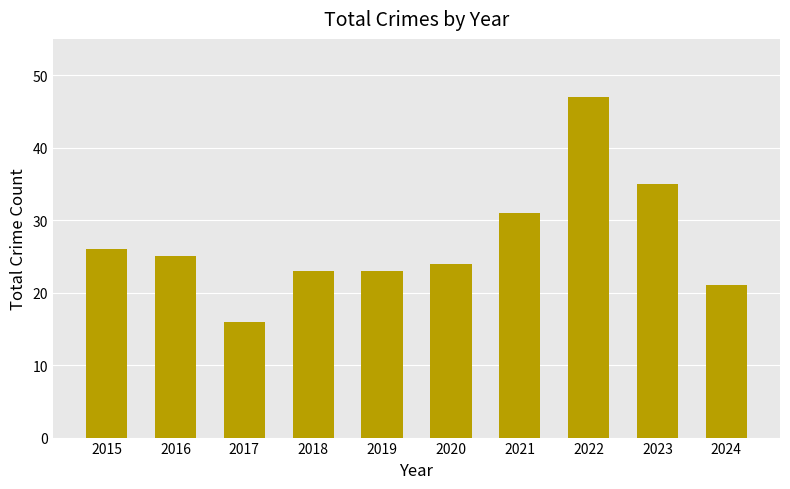

The chart shows a value of 31 at 2021. True or false?

True